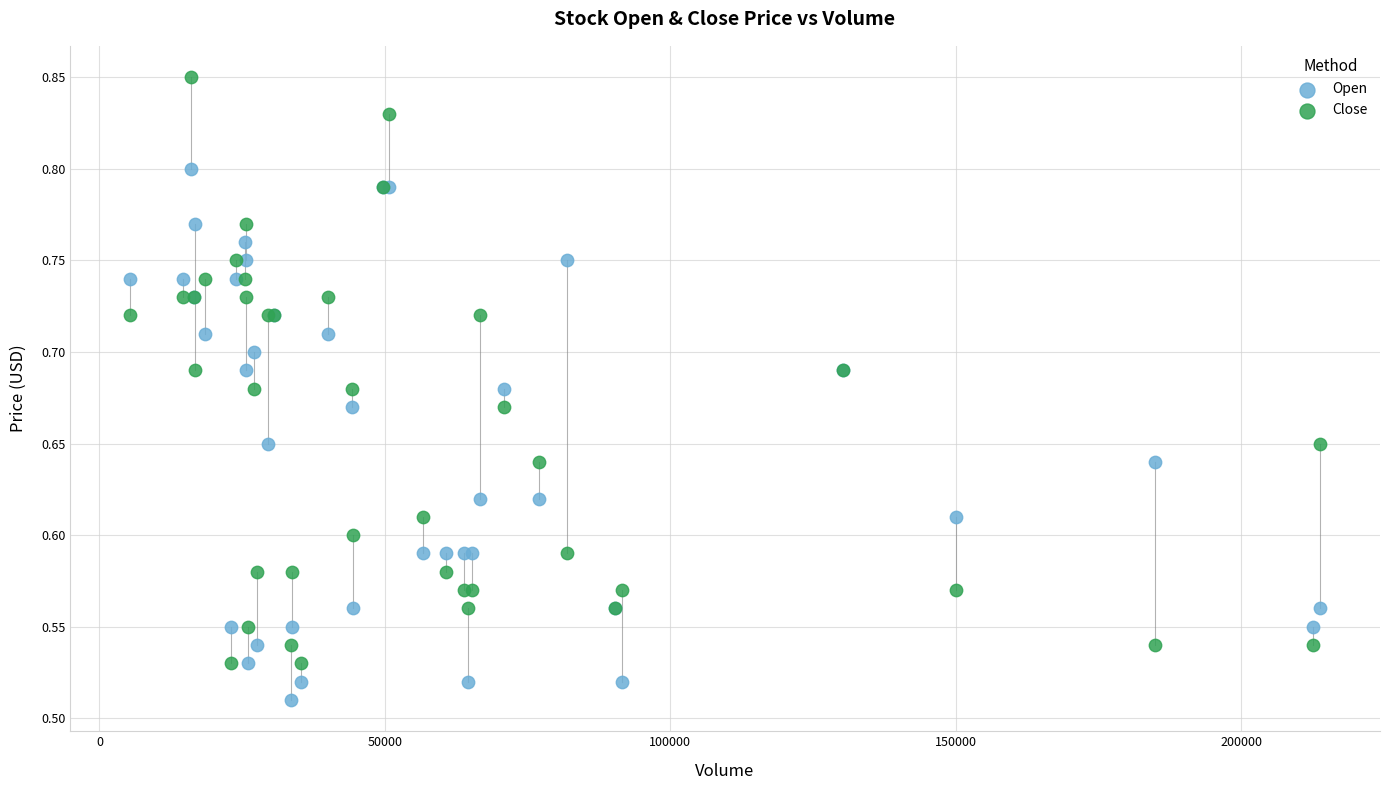

Which series reaches the minimum Y coordinate?

Open